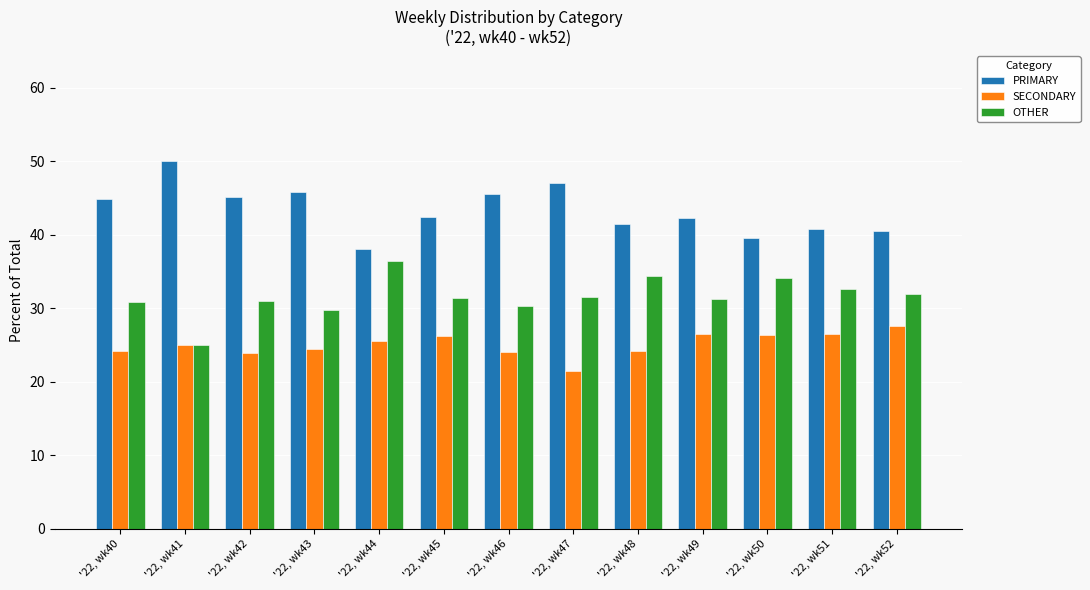

What is the value of the SECONDARY bar at the 8th from the left?

21.4